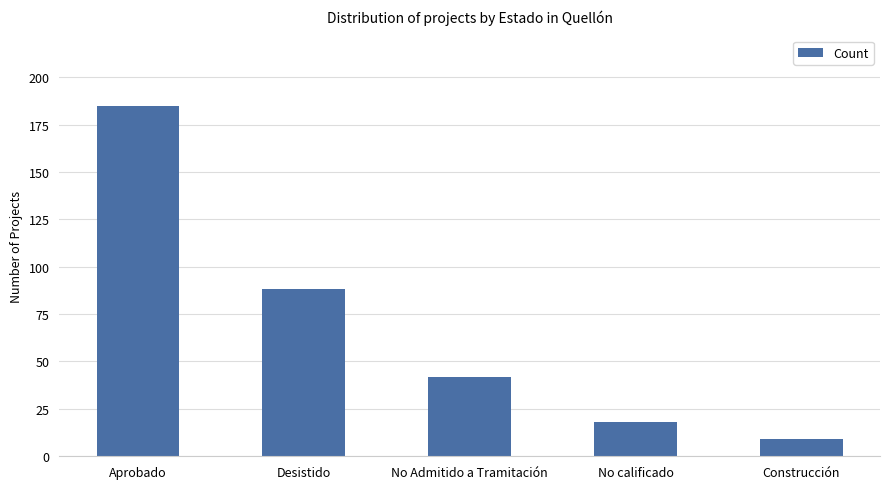

True or false: the data shows 42 at No Admitido a Tramitación.

True